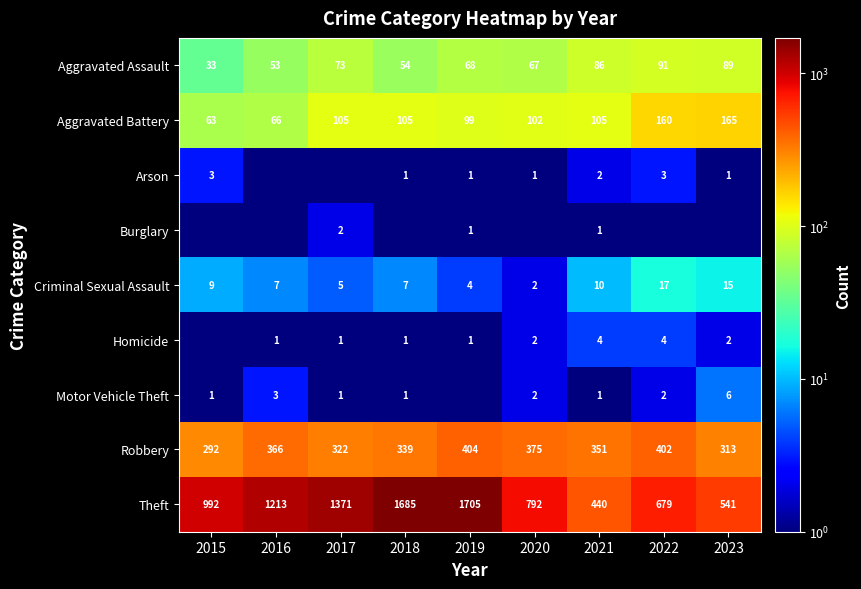

At which category is the sum across all series the highest?

2019